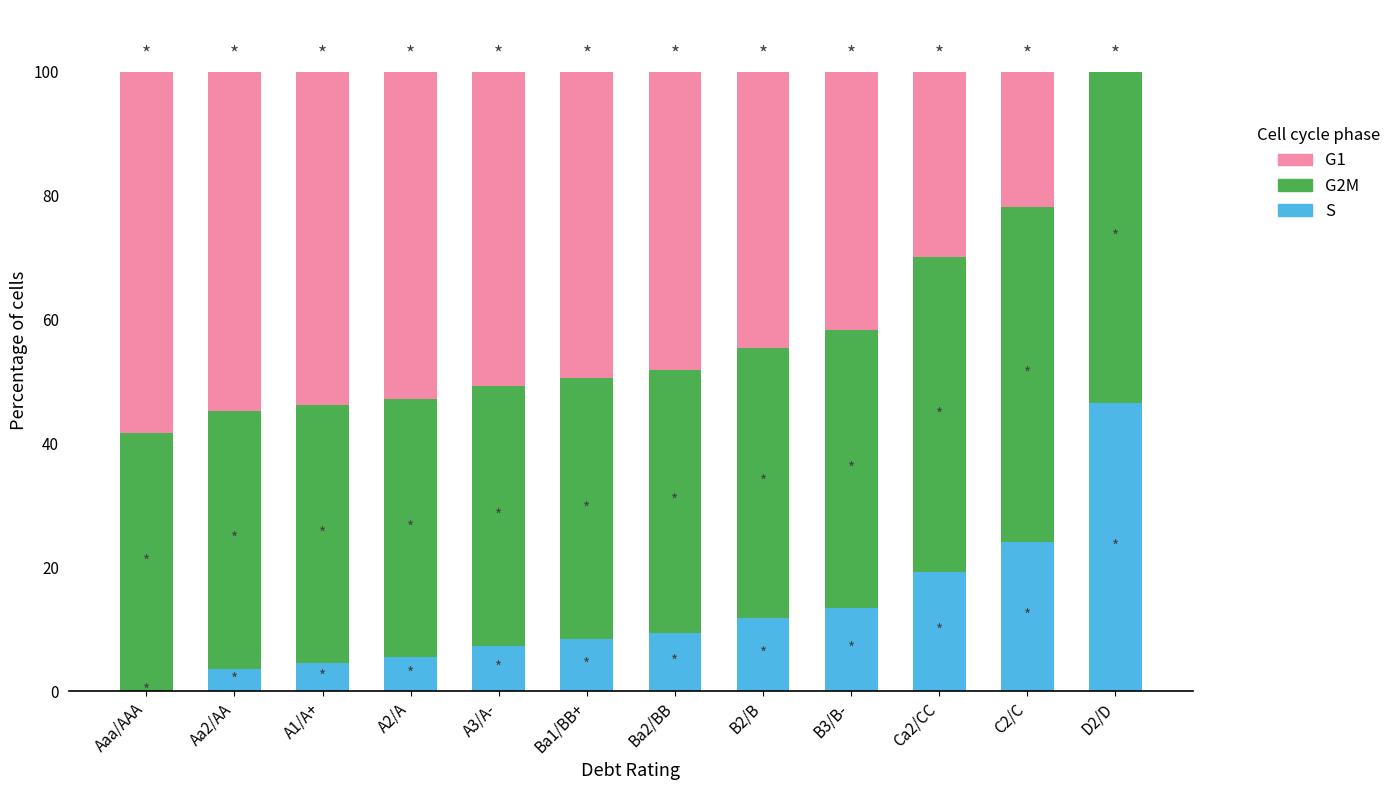

How many categories are shown in the chart?

12